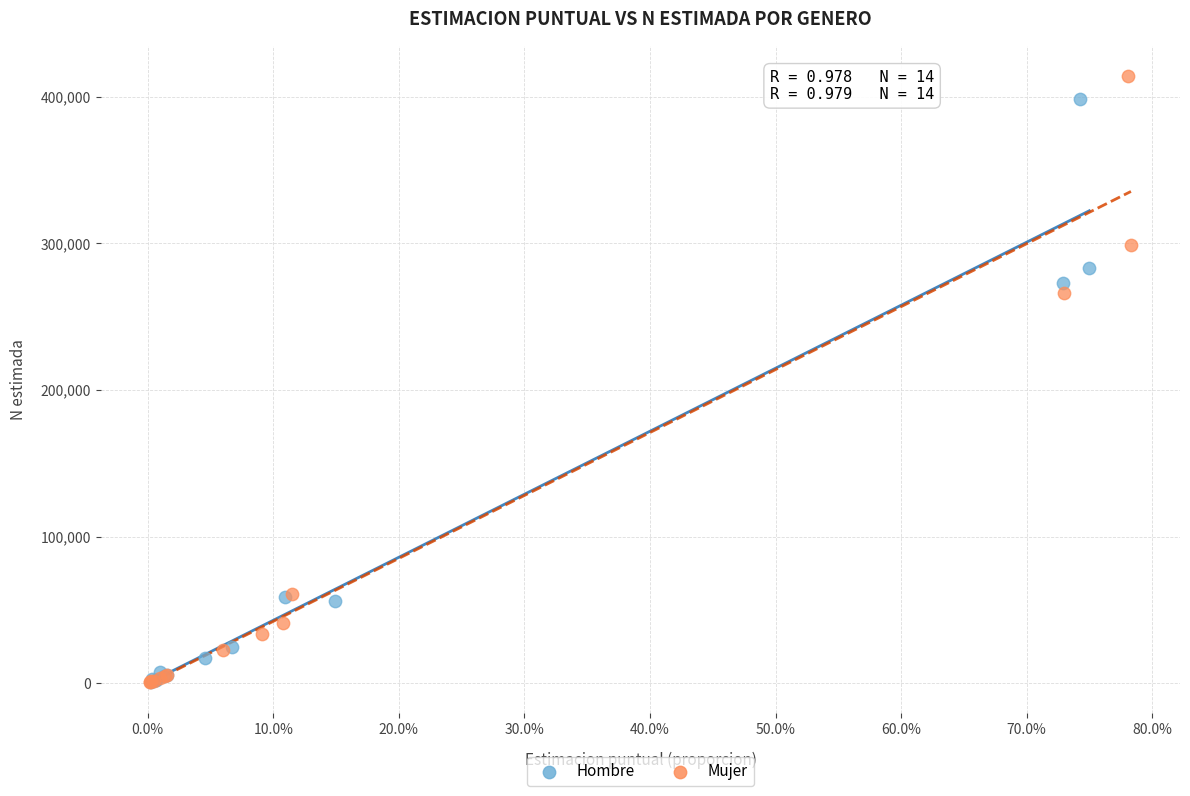

Which series has the largest Y range (max minus min)?

Mujer